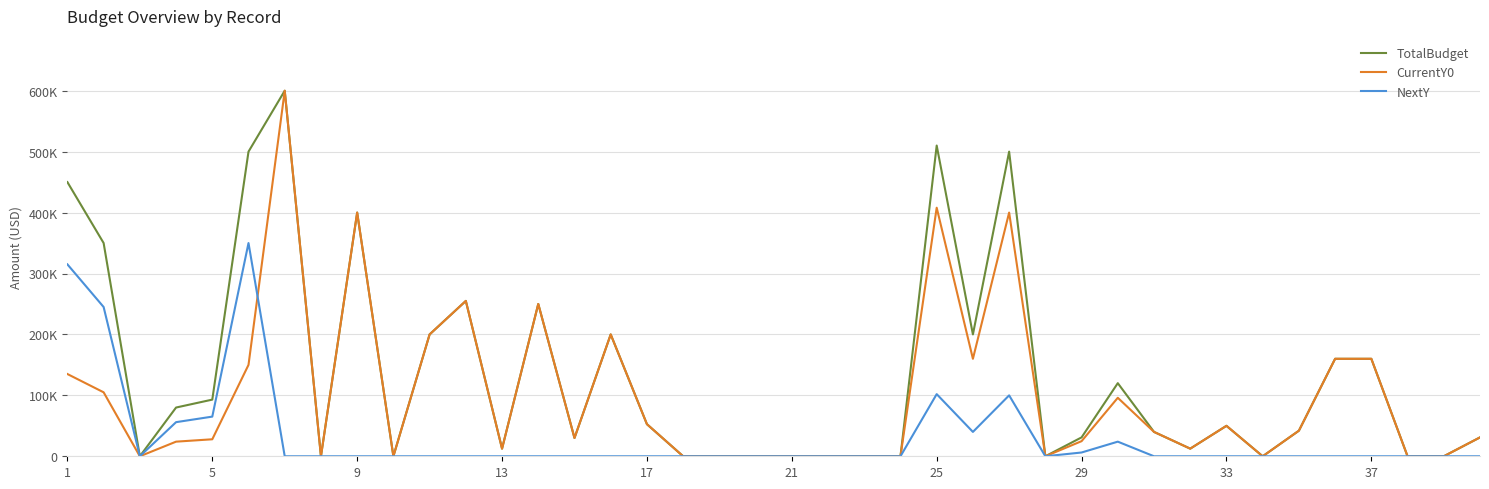

What are all the series names shown in the legend?

TotalBudget, CurrentY0, NextY